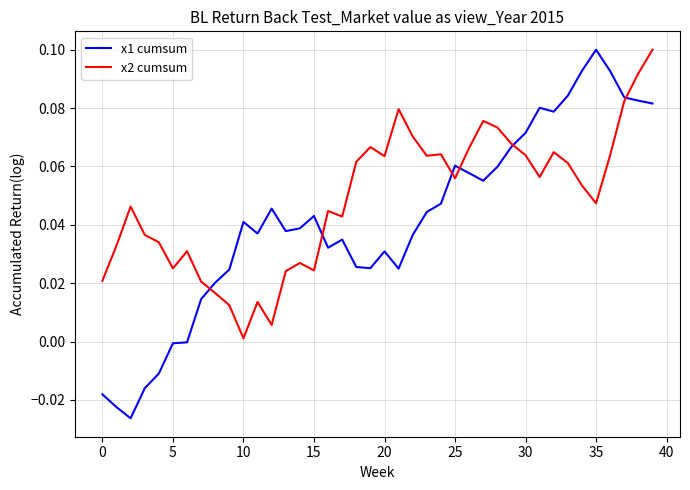

List the series in order of their overall mean, highest first.

x2 cumsum, x1 cumsum